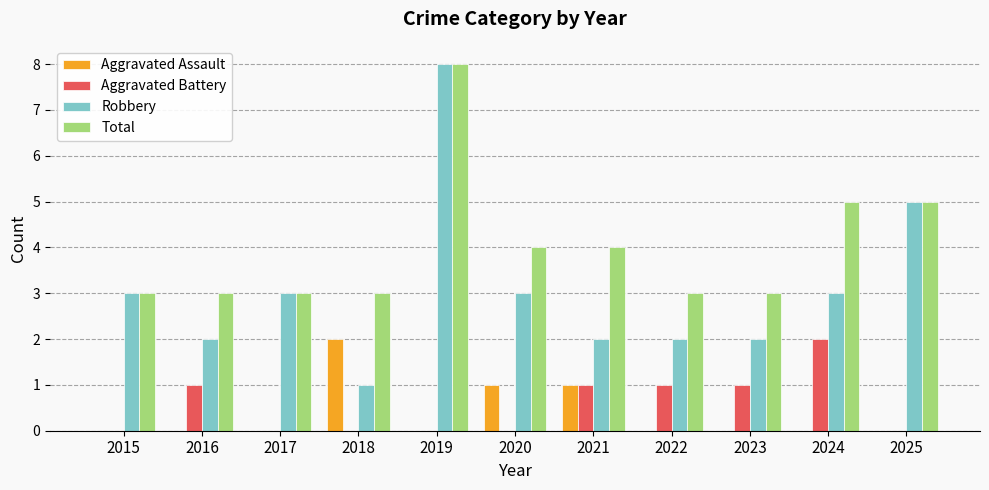

Which series changed the most between 2016 and 2025?

Robbery